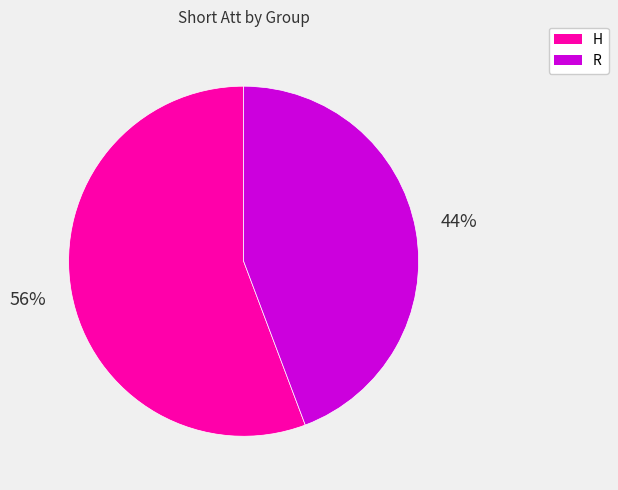

What is the largest slice in the pie chart?

H